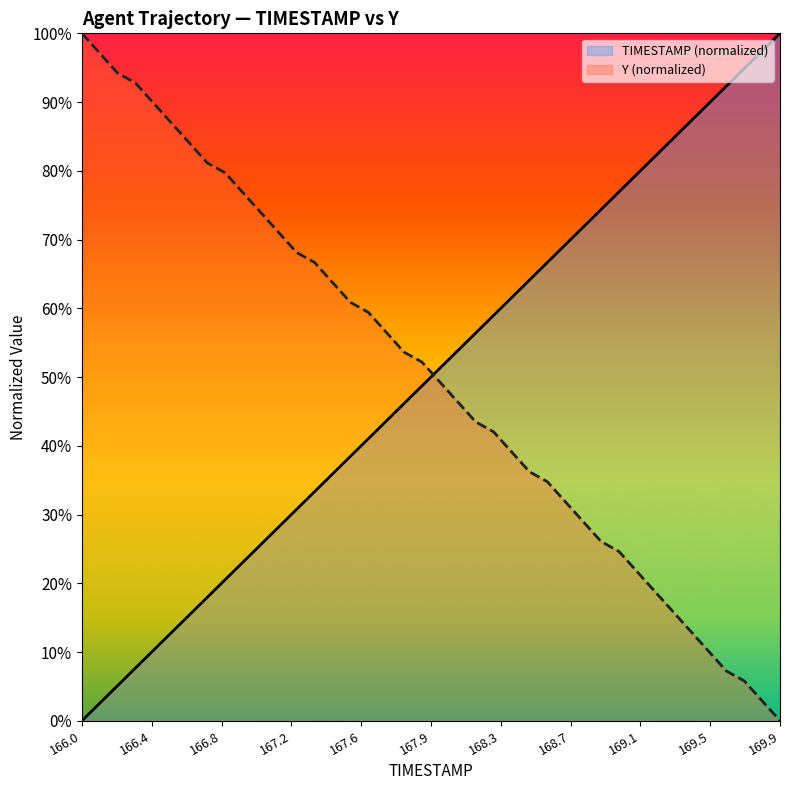

Which category has the highest value in the Y (normalized) series?

166.0